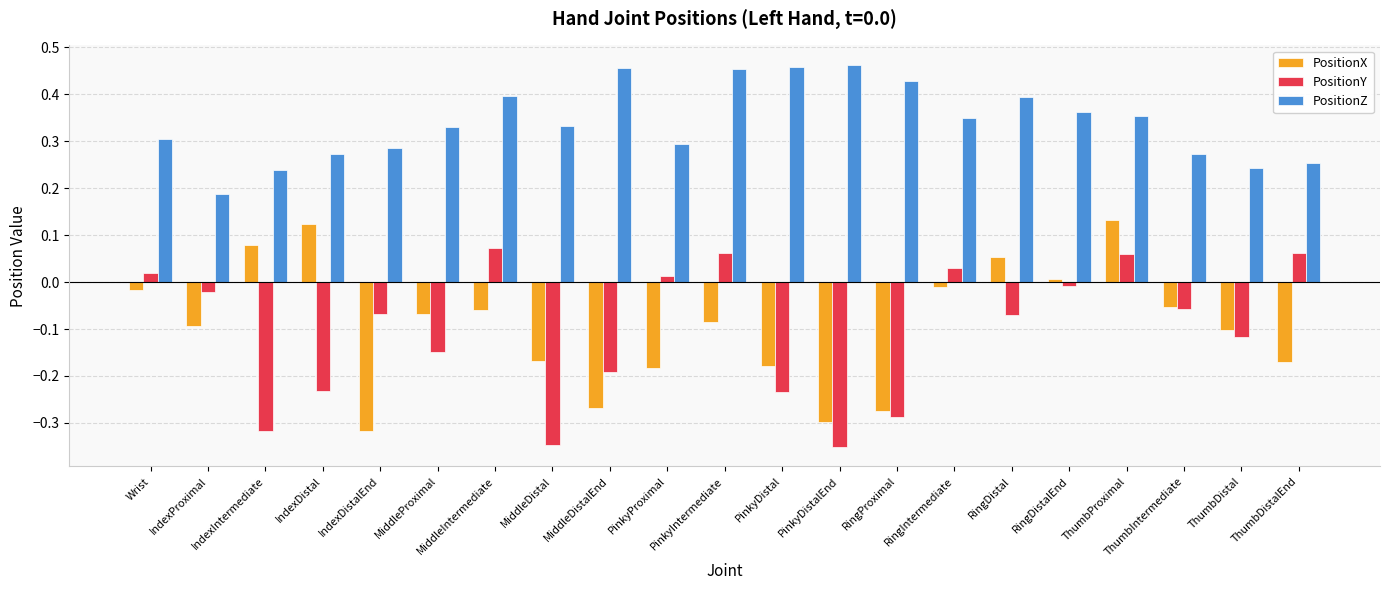

How many groups of bars are there?

21